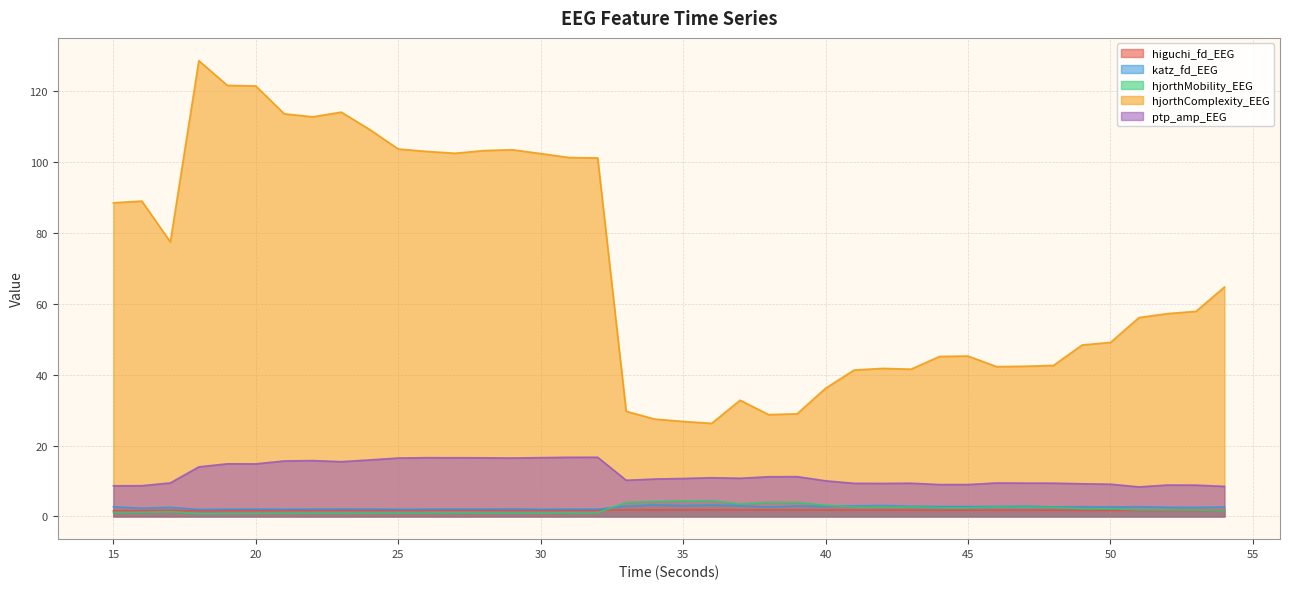

What is the sum of the hjorthMobility_EEG values at 45 and 41?

5.1